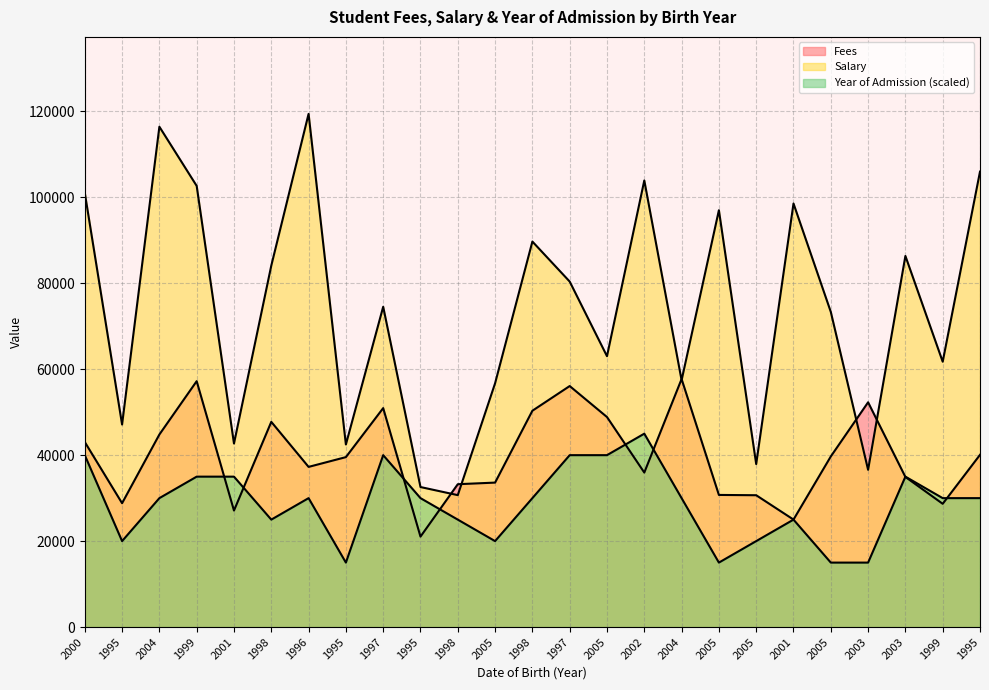

What is the highest value of the Year of Admission series?

45000.0